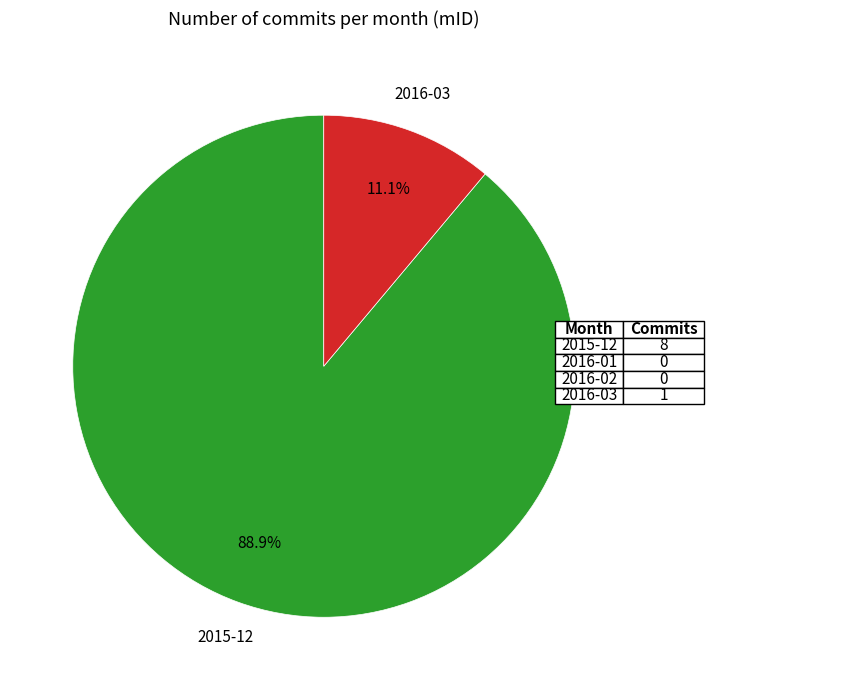

To the nearest percent, what is the difference between the largest and smallest slice percentages?

78%